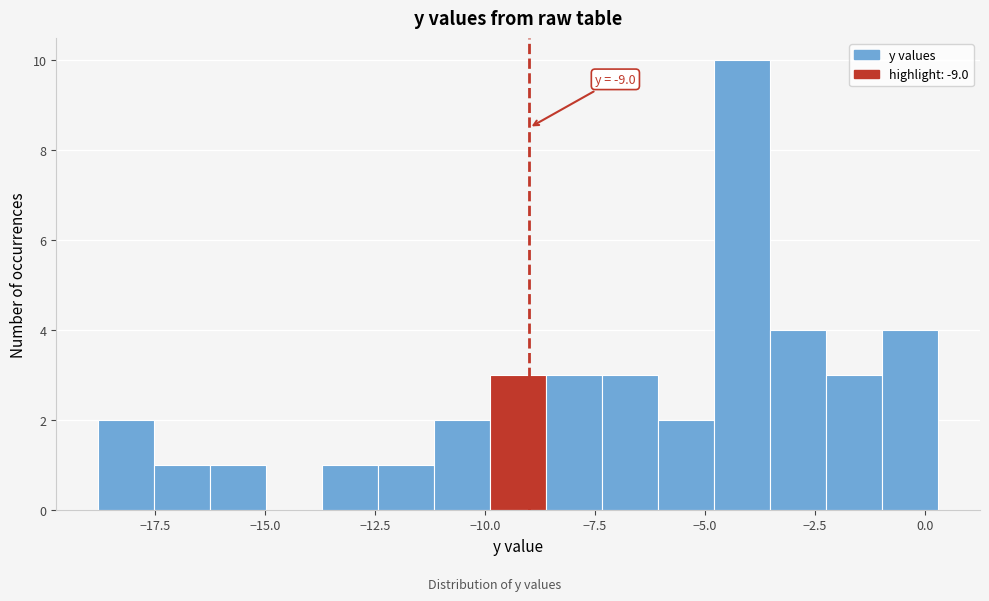

Read against the x-axis, roughly where is the centre of the tallest bar?

-4.0